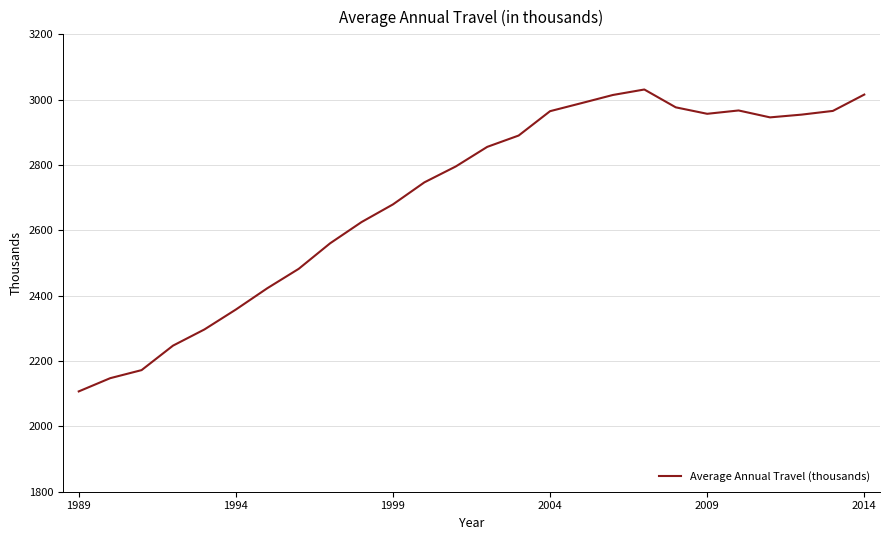

What is the minimum value shown in the chart?

2107.0